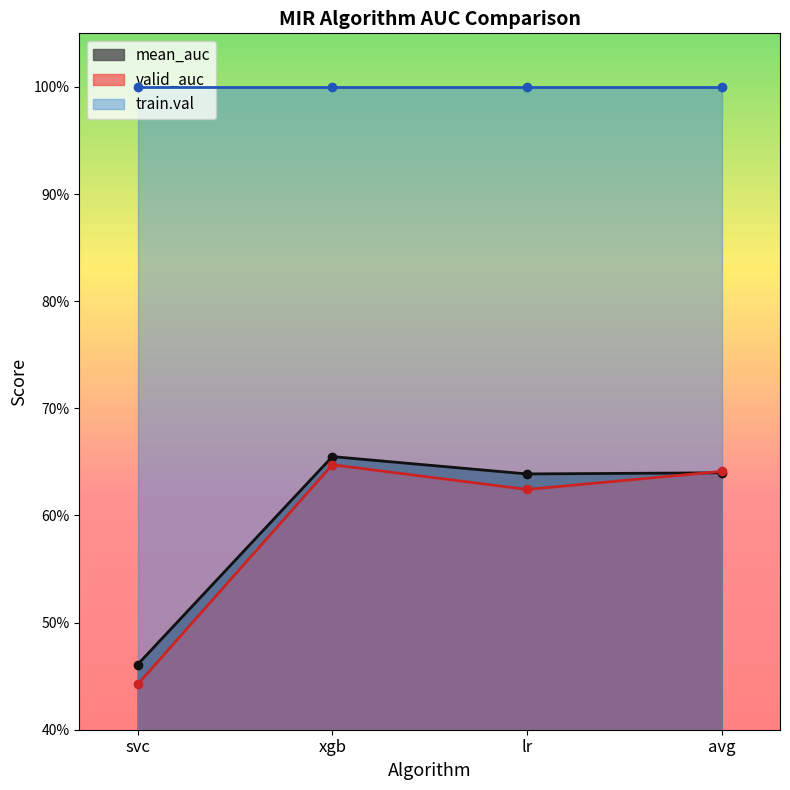

What is the difference between the maximum and minimum values in the mean_auc series?

0.2